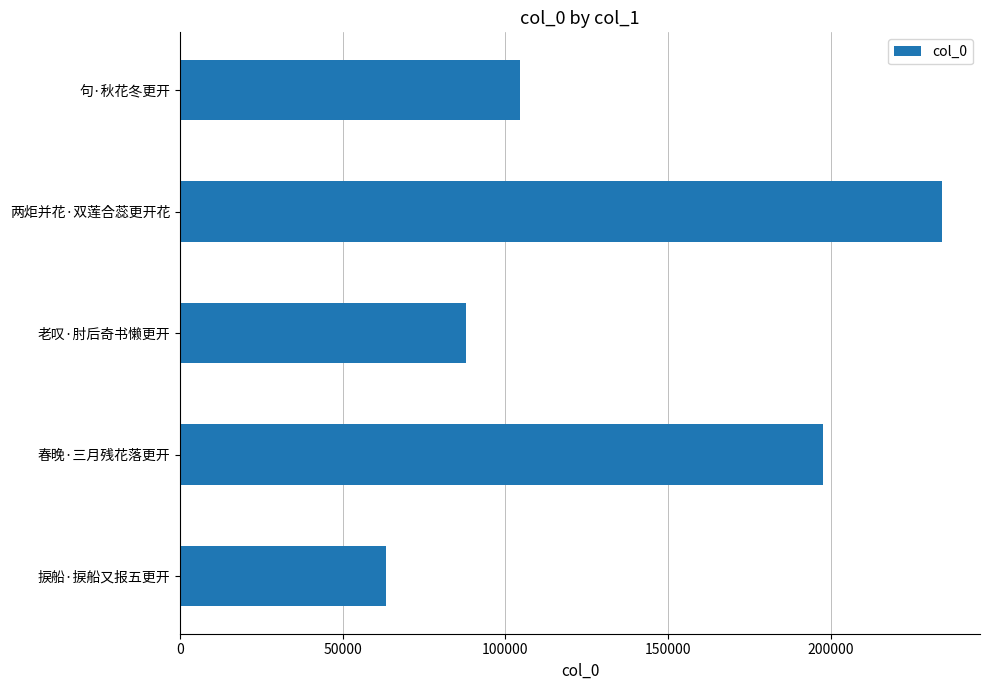

Reading top to bottom, transcribe all the data shown in this chart.

104405	234172	87857	197481	63341